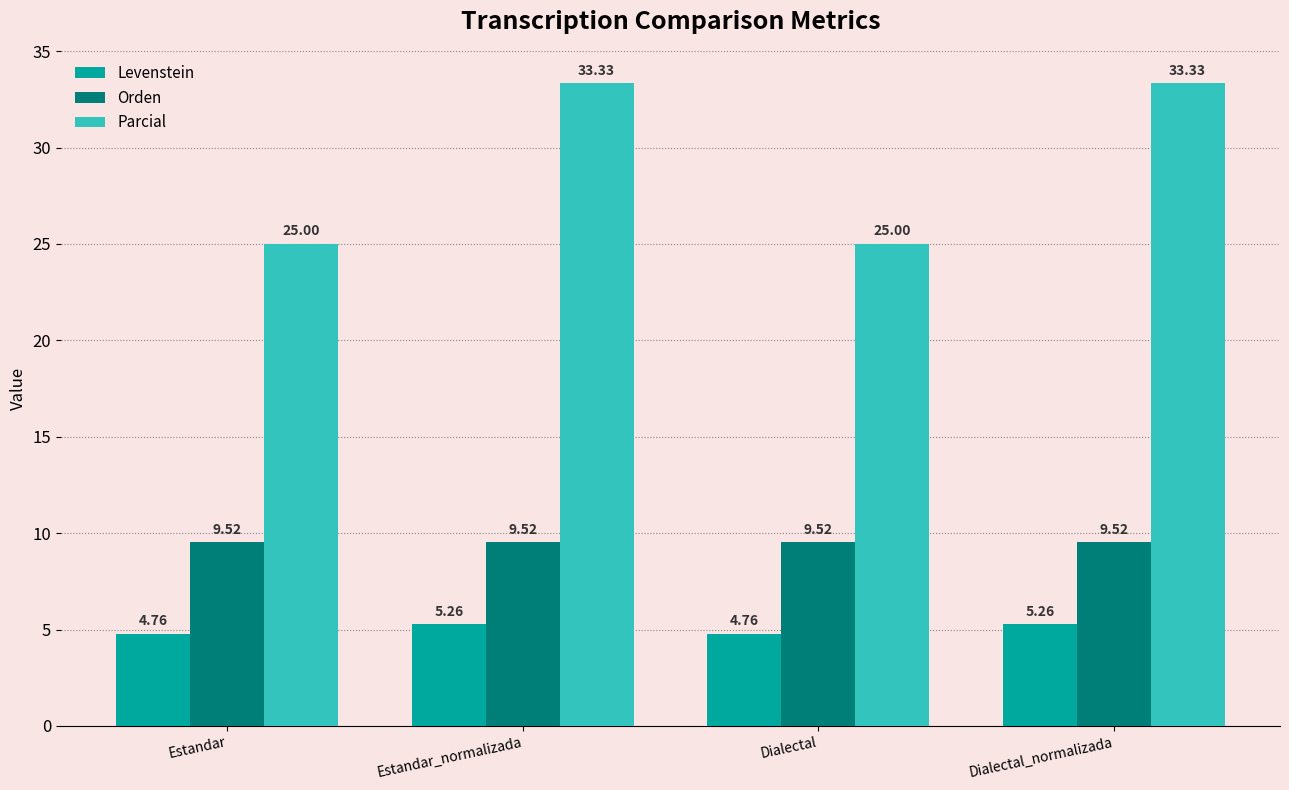

What is the difference between the maximum and minimum values in the Parcial series?

8.3